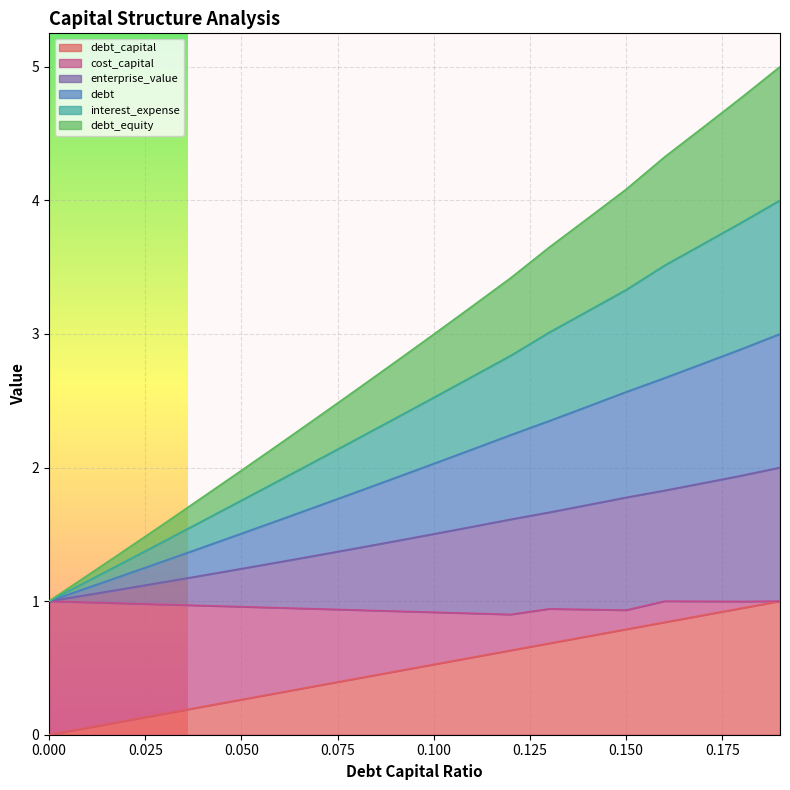

What is the spread (max minus min) of values at 0.16?

3.5